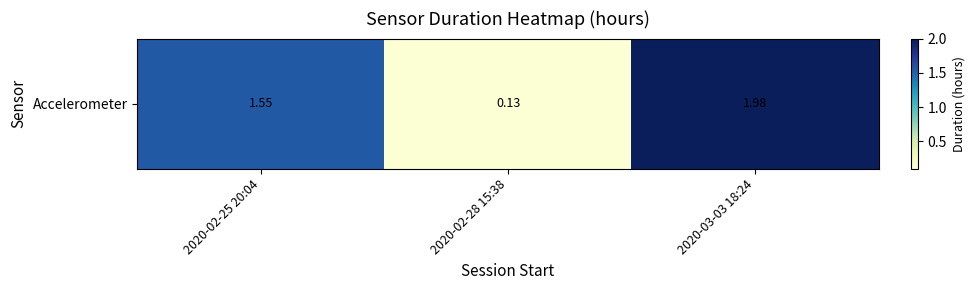

The value at 2020-02-28 15:38 is 0.2. True or false?

False